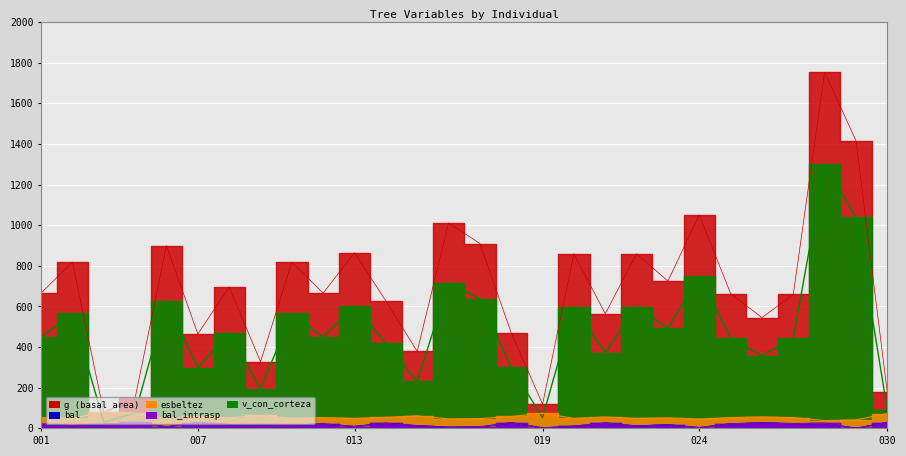

What is the sum of all v_con_corteza values?

13177.3